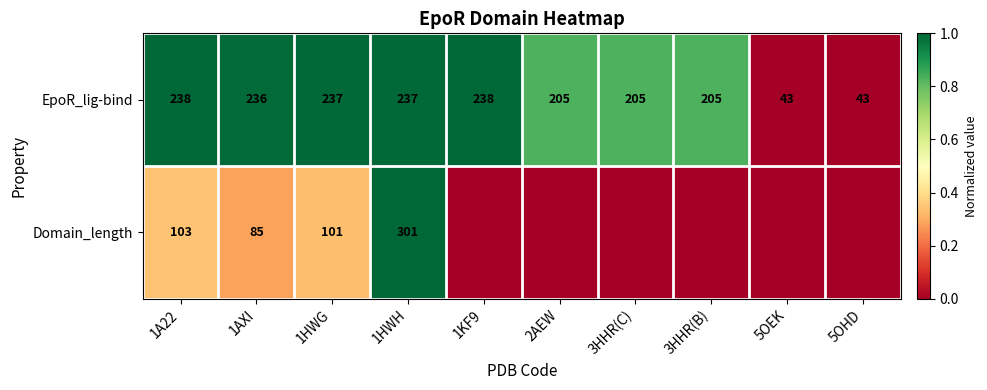

What is the average value of the EpoR_lig-bind series?

189